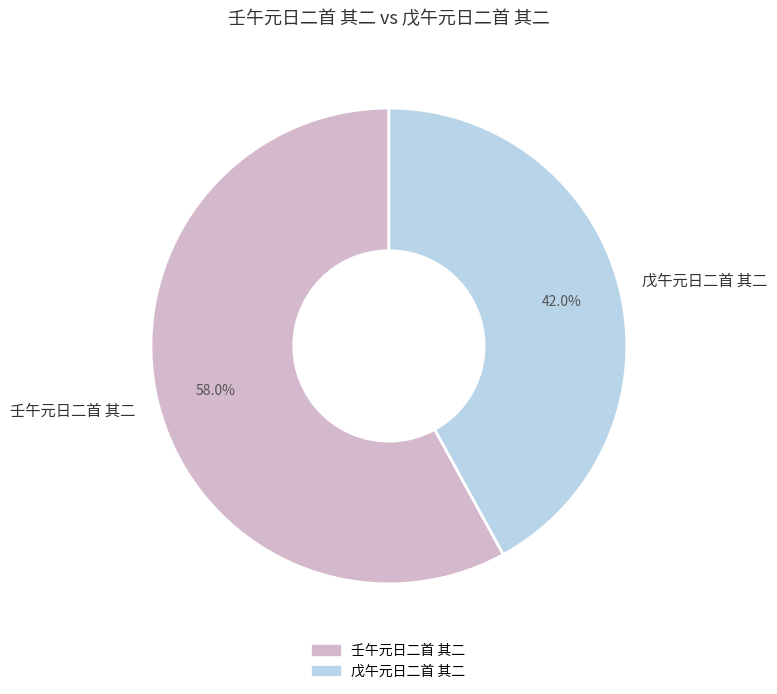

How many slices are in this pie chart?

2